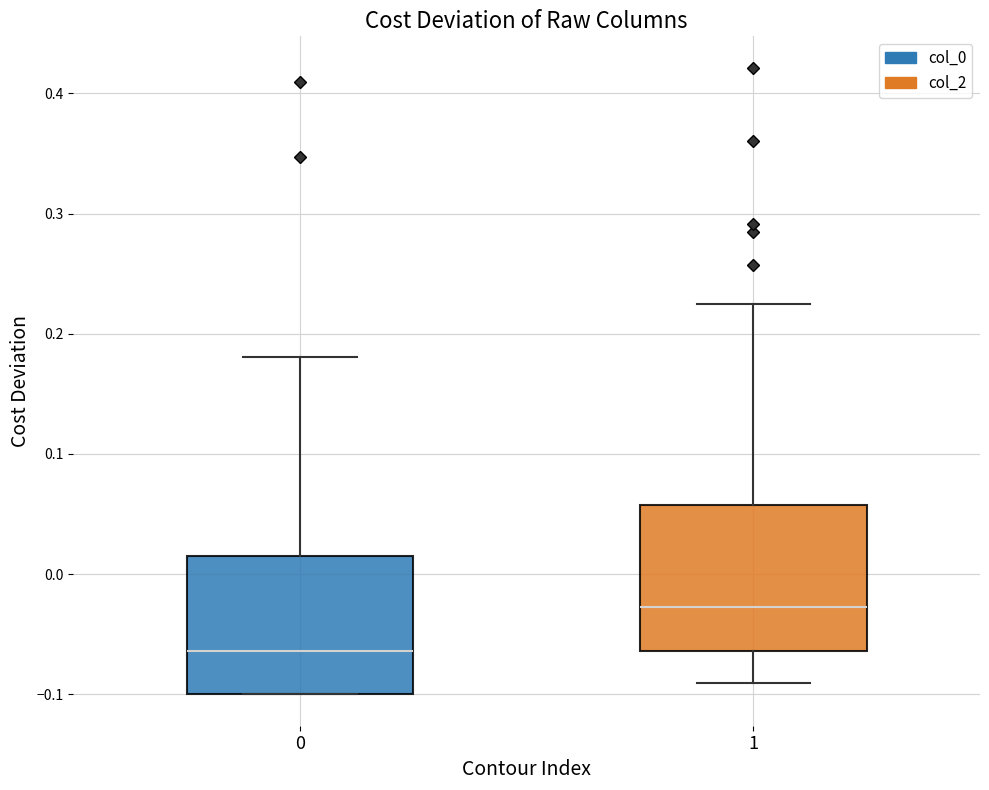

Where does the median line of the box at x = 0 sit on the y-axis? The values are not printed on the chart, so give them approximately, as read against the axis.

-0.06